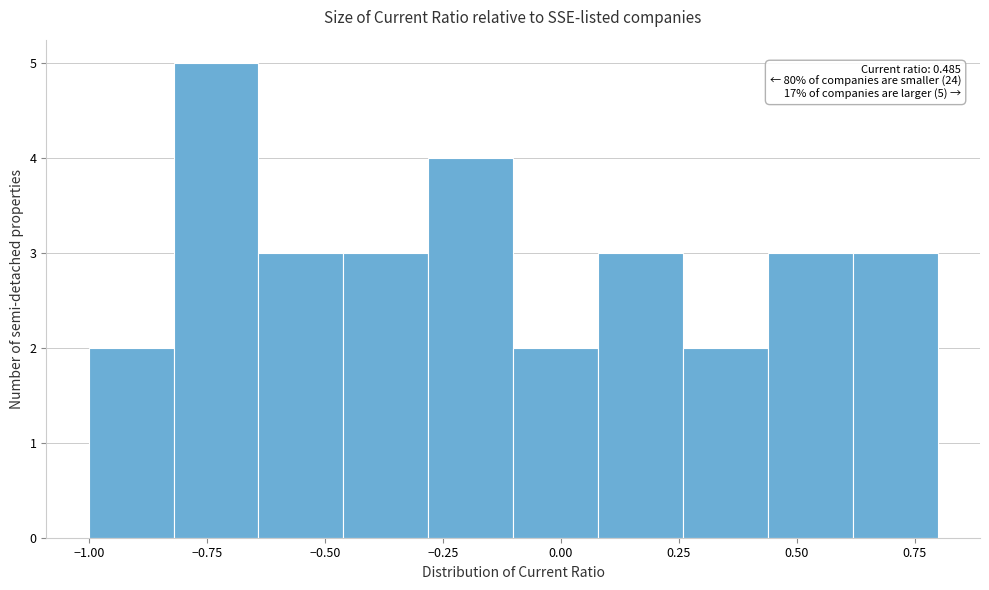

Around what value on the x-axis is the tallest bar? Give the approximate position of its centre, as read against the axis.

-0.75